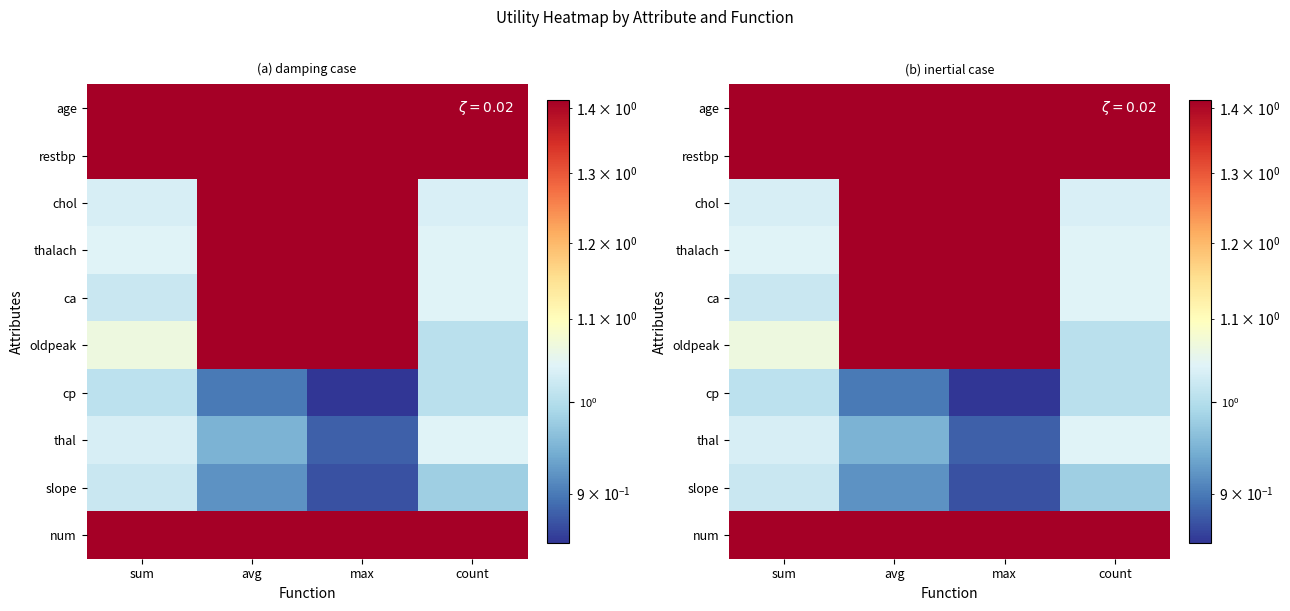

What is the sum of the oldpeak values at sum and count?

2.1